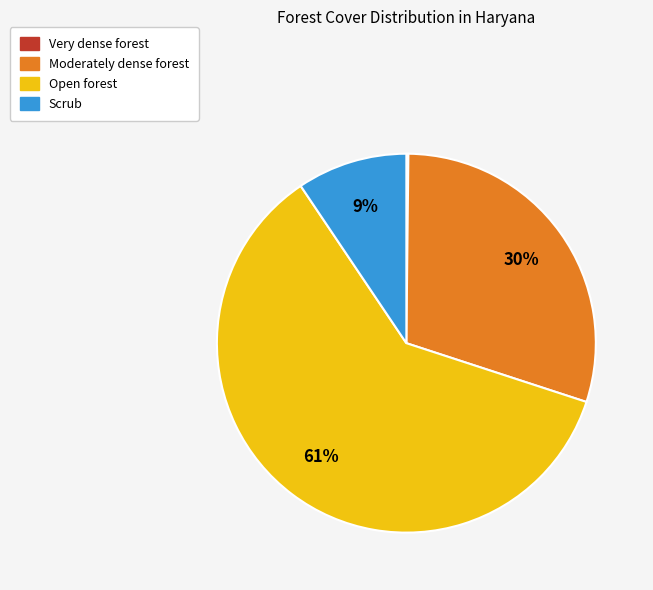

What percentage is the Open forest slice, to the nearest percent?

61%